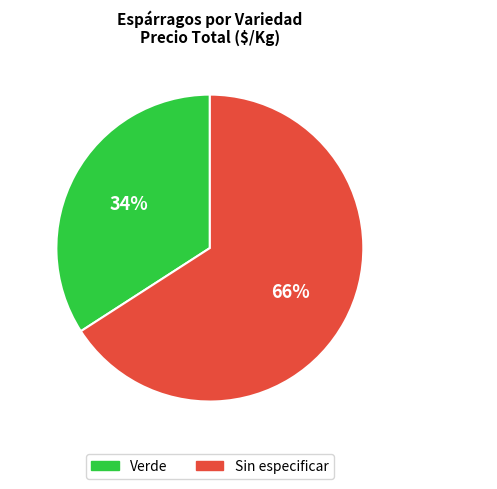

Is it true that Sin especificar is 66% of the pie?

True